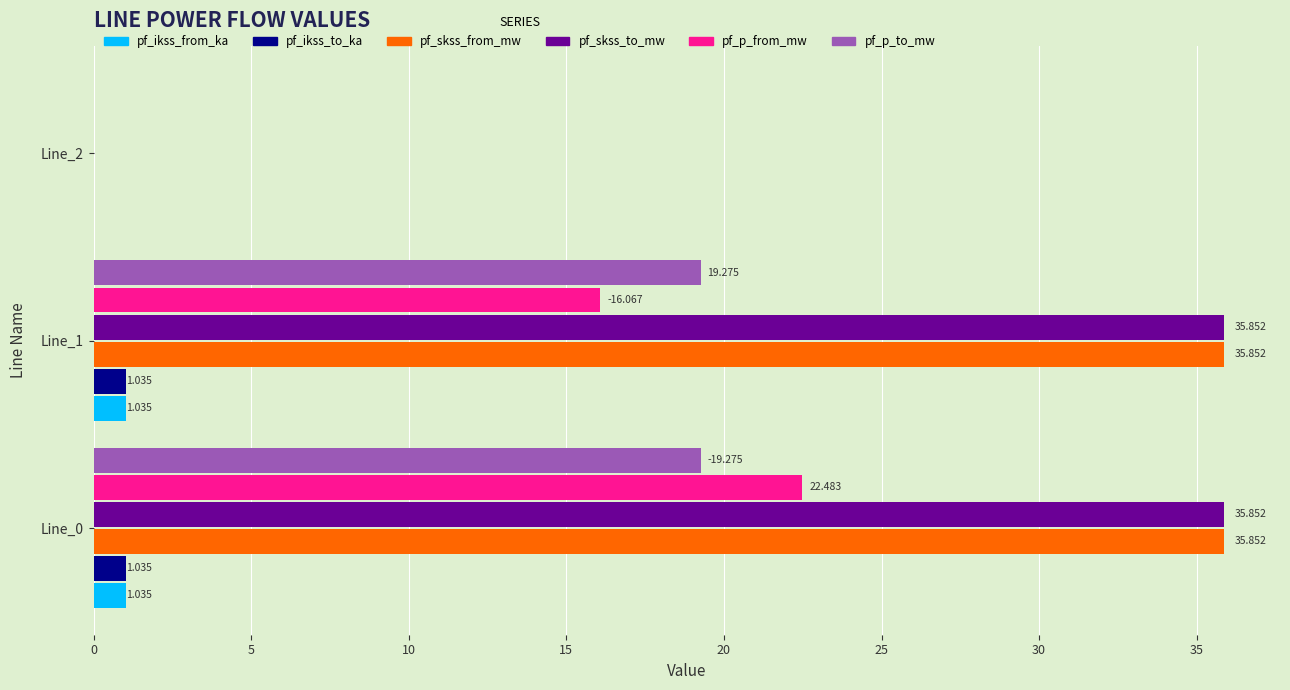

Is the value of pf_ikss_to_ka at Line_0 greater than the value of pf_ikss_from_ka at Line_2?

Yes